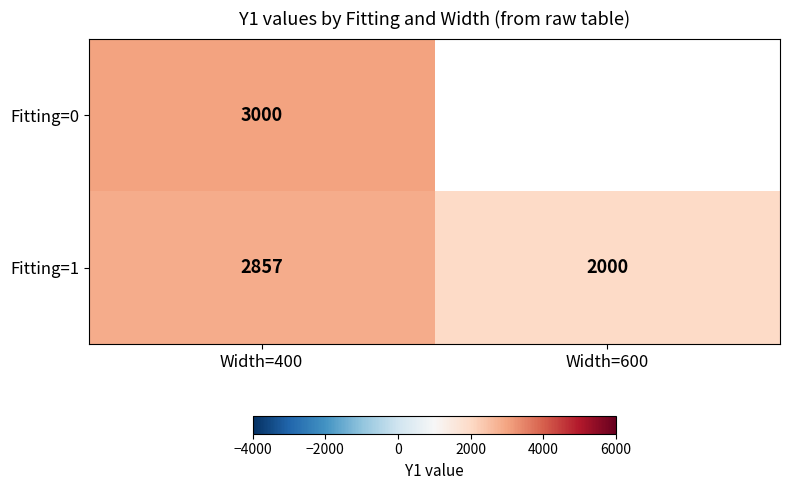

What is the difference between the highest and lowest values at Width=400?

143